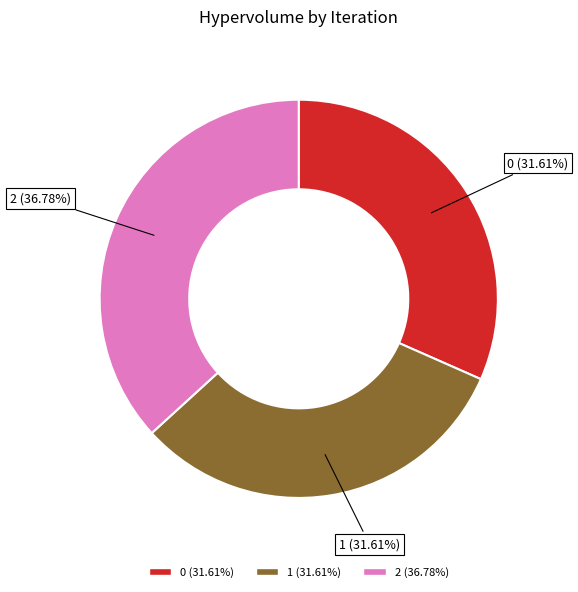

Does 0 represent more than half of the total?

No